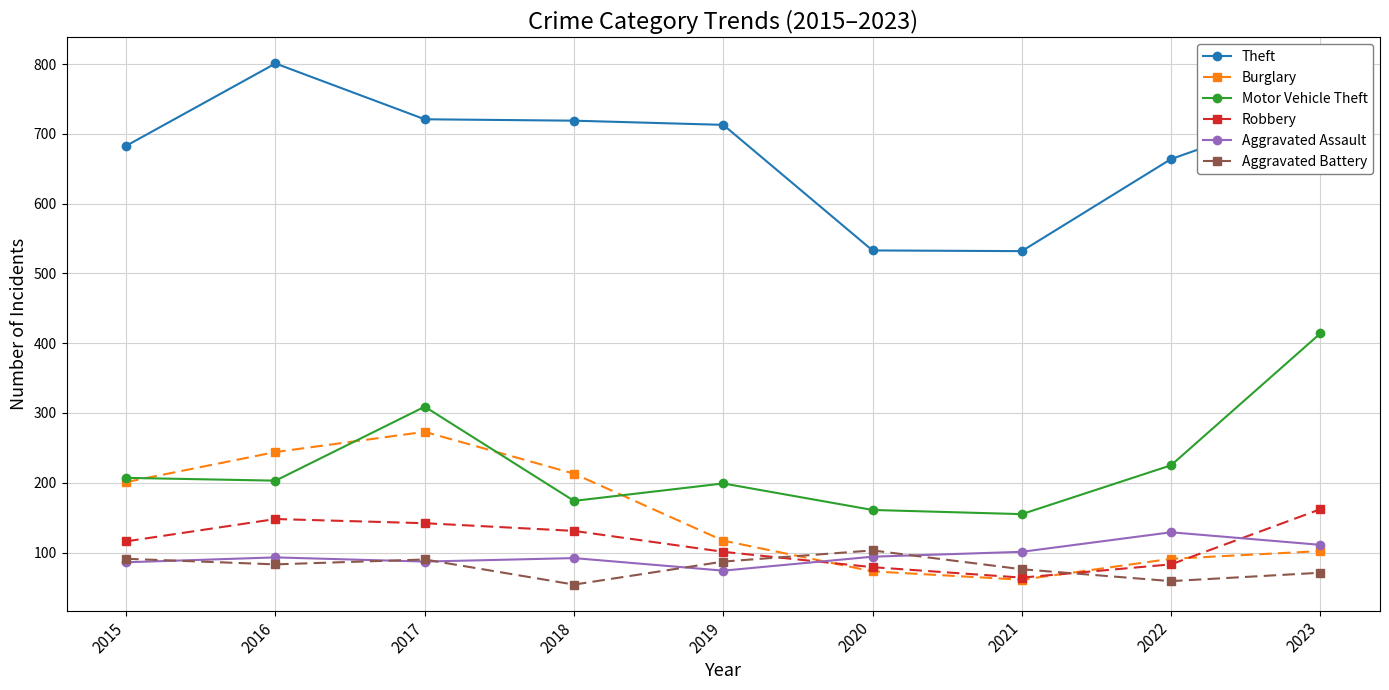

After their last crossing, which series has the higher values: Robbery or Aggravated Battery?

Robbery